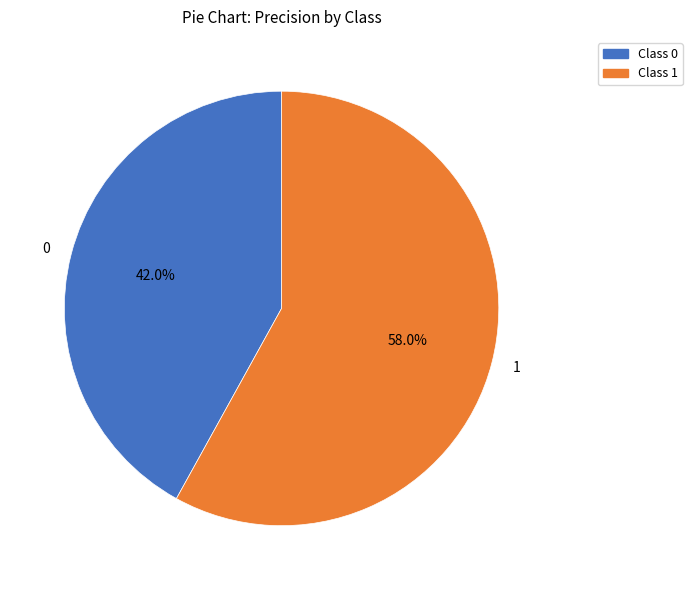

Rank the categories by value from highest to lowest.

1, 0